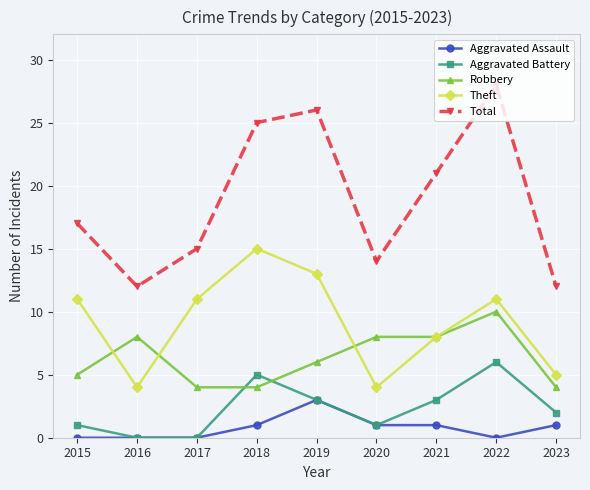

At which category is the sum across all series the highest?

2022